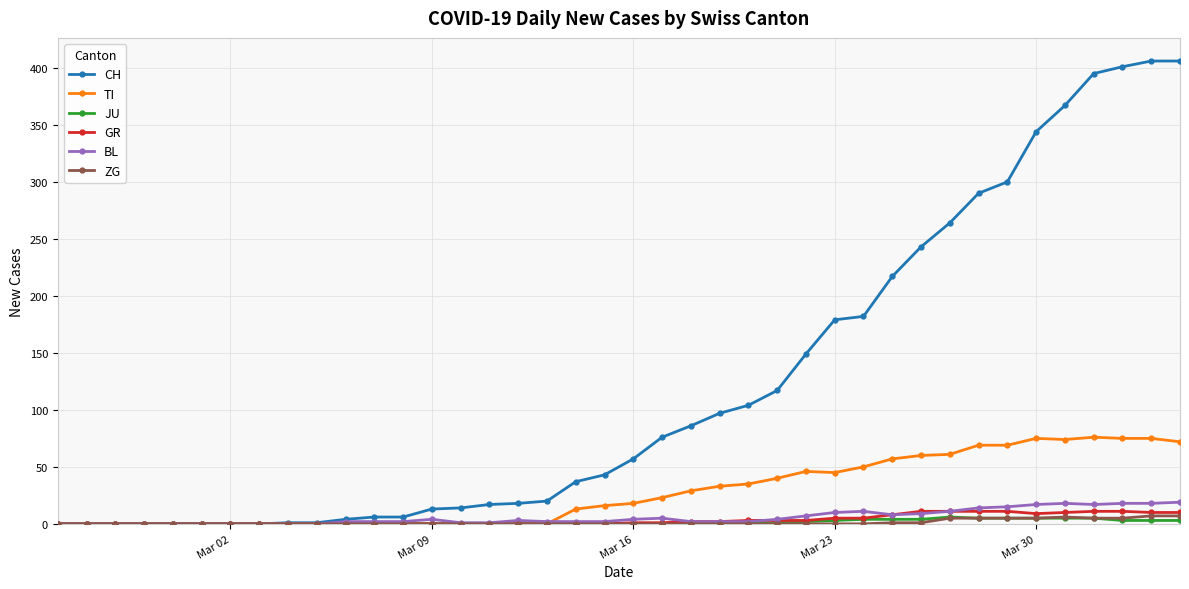

Which series has the largest range (max minus min)?

CH